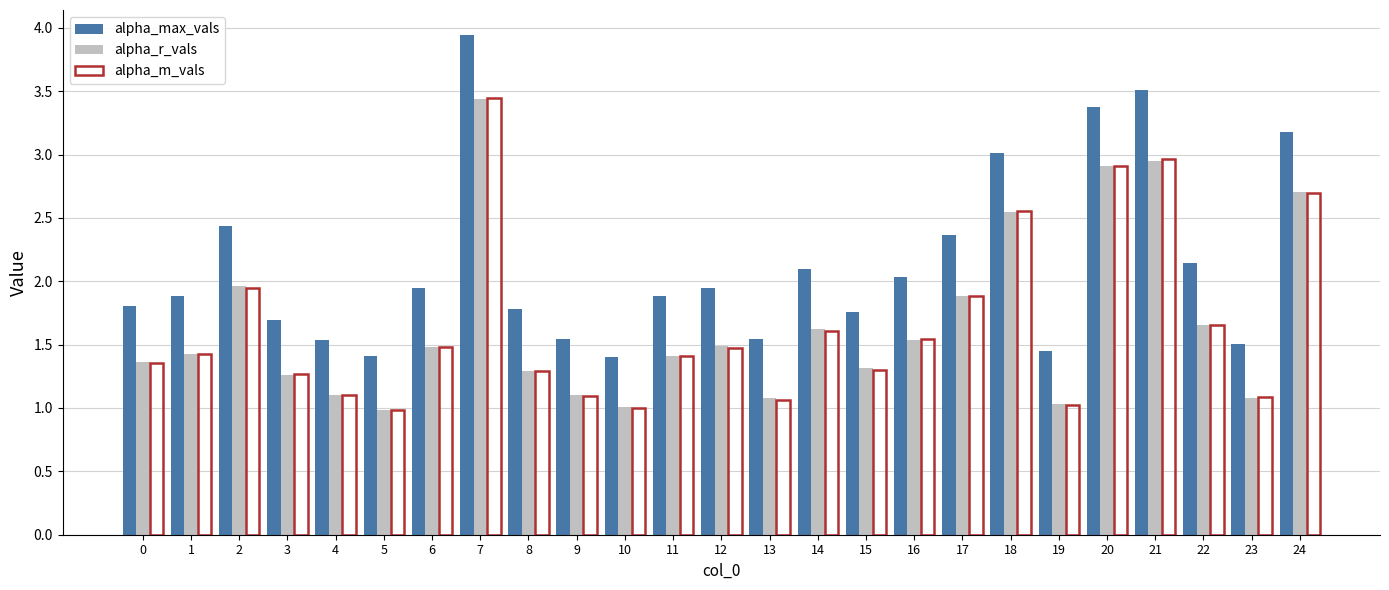

Count the number of data series in this chart.

3